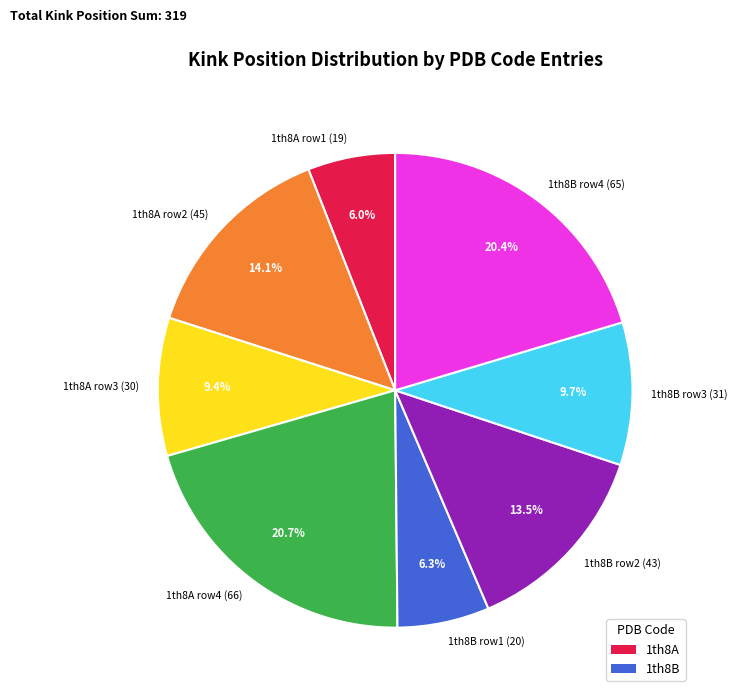

Is there a majority slice in this chart?

No